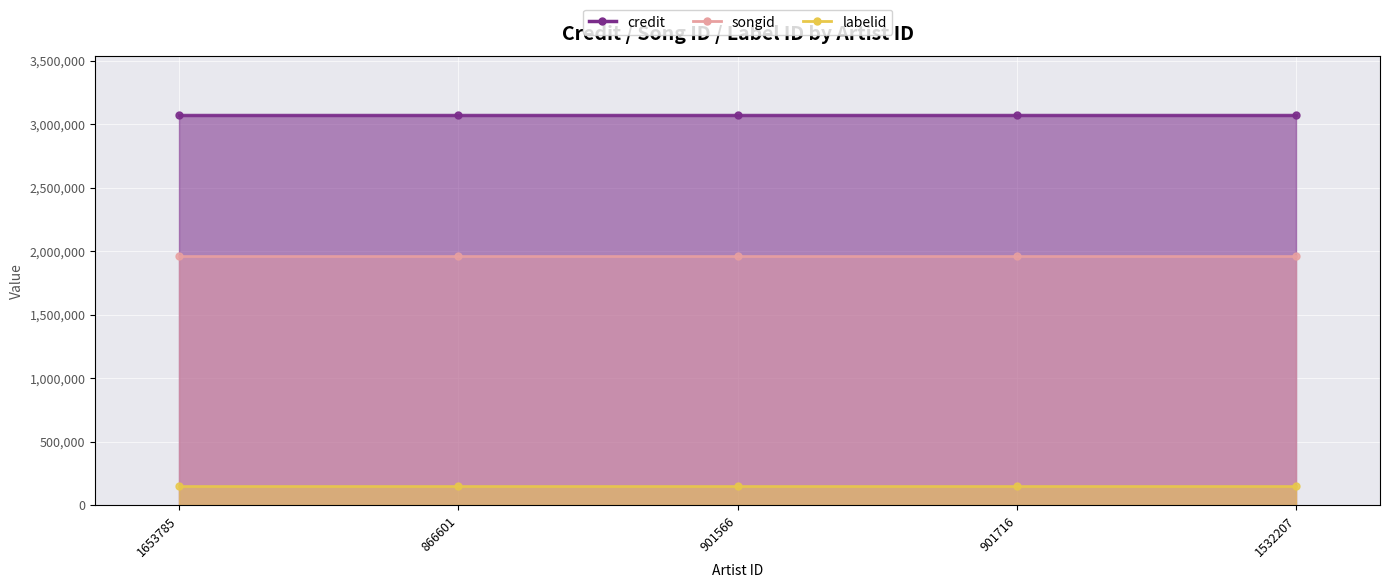

Rank the series by their maximum value, from highest to lowest.

credit, songid, labelid